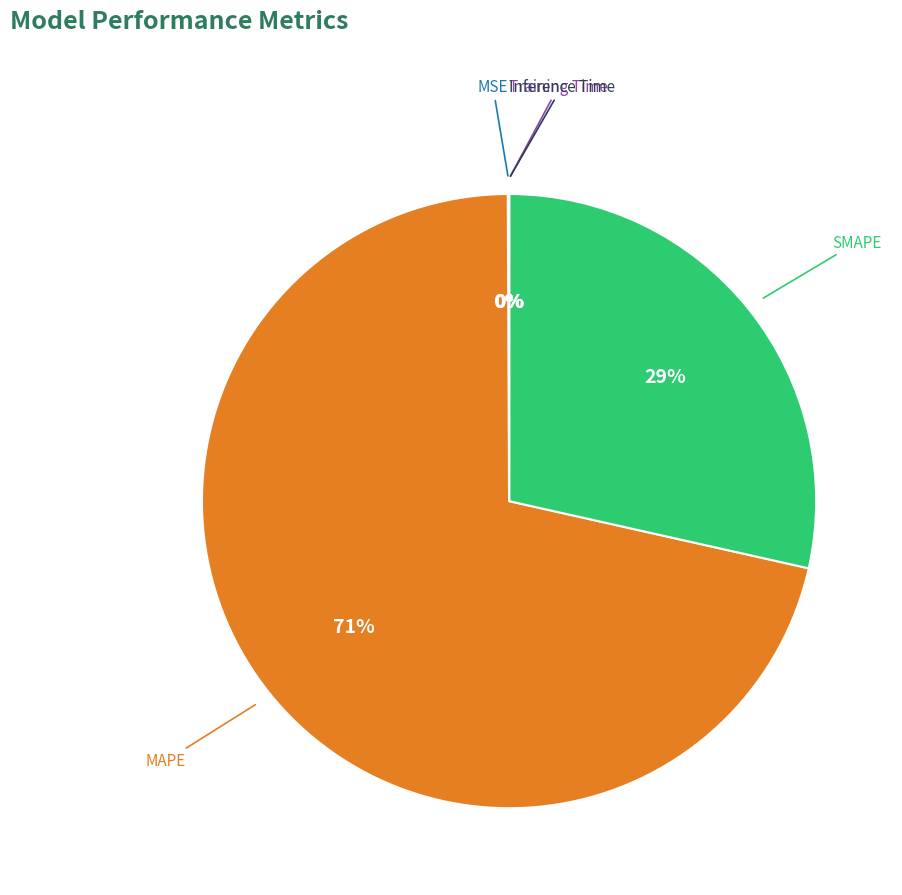

To the nearest percent, what is the difference between the largest and smallest slice percentages?

71%